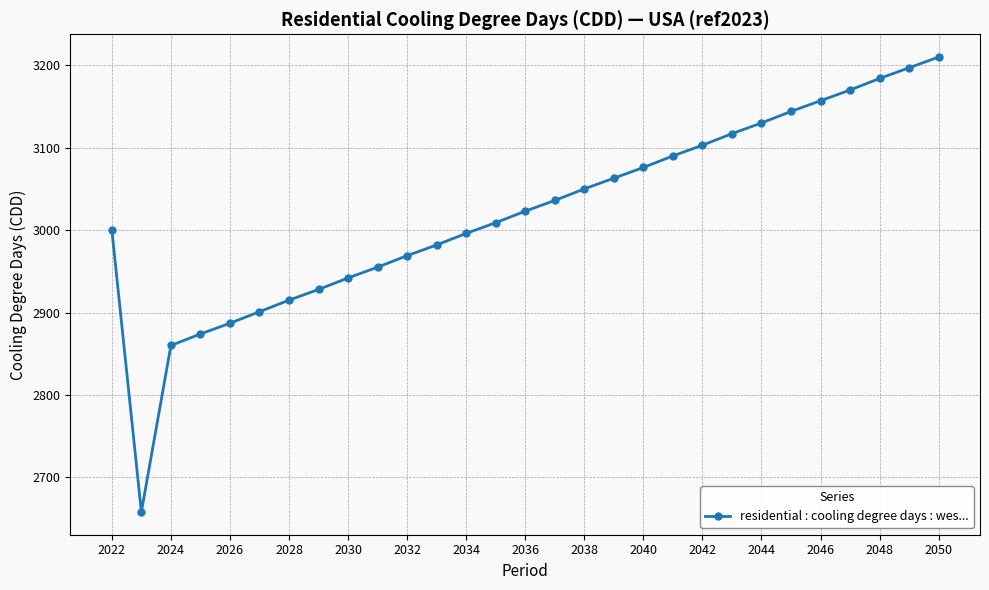

What is the average value?

3022